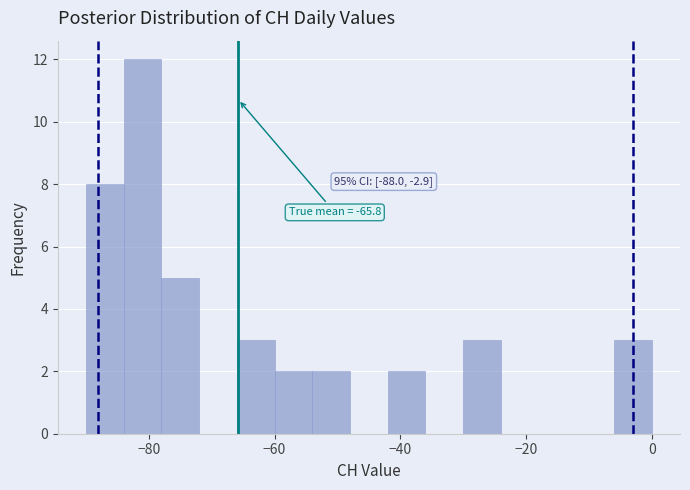

Around what value on the x-axis is the tallest bar? Give the approximate position of its centre, as read against the axis.

-80